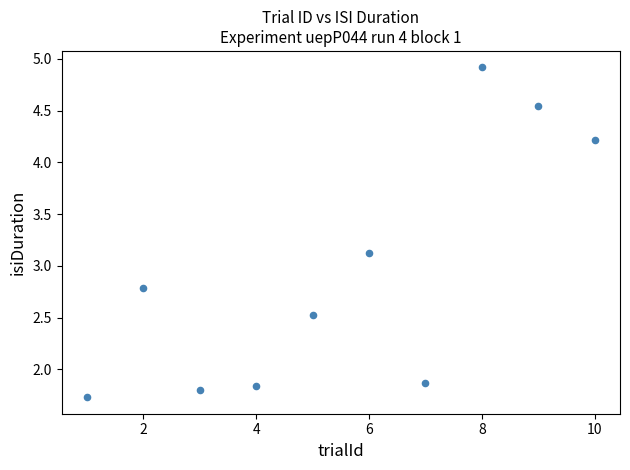

What is the average X value?

5.5